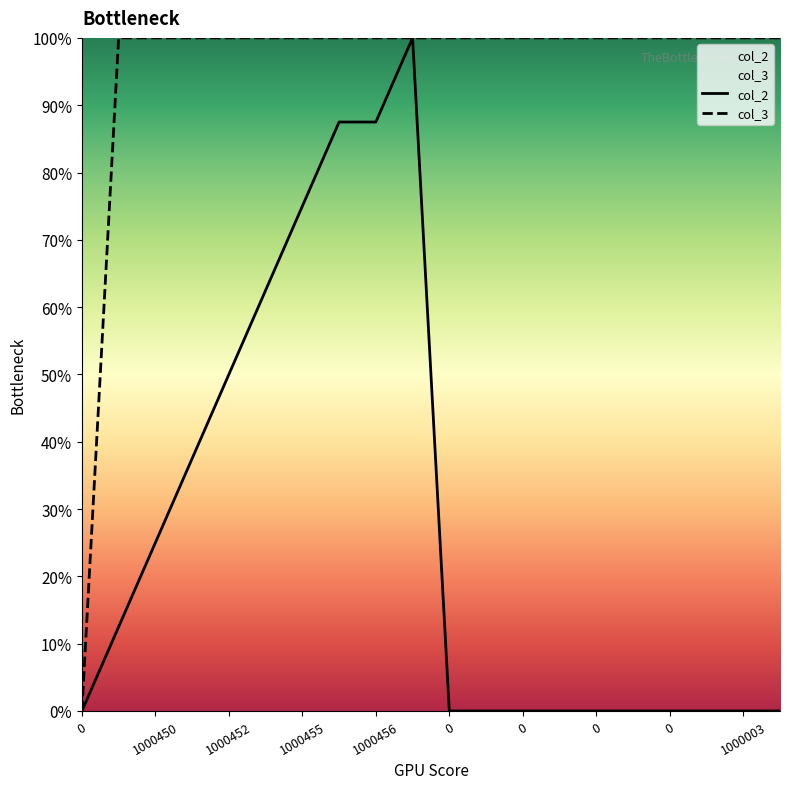

The value of col_3 at 19 is 100.0. True or false?

True